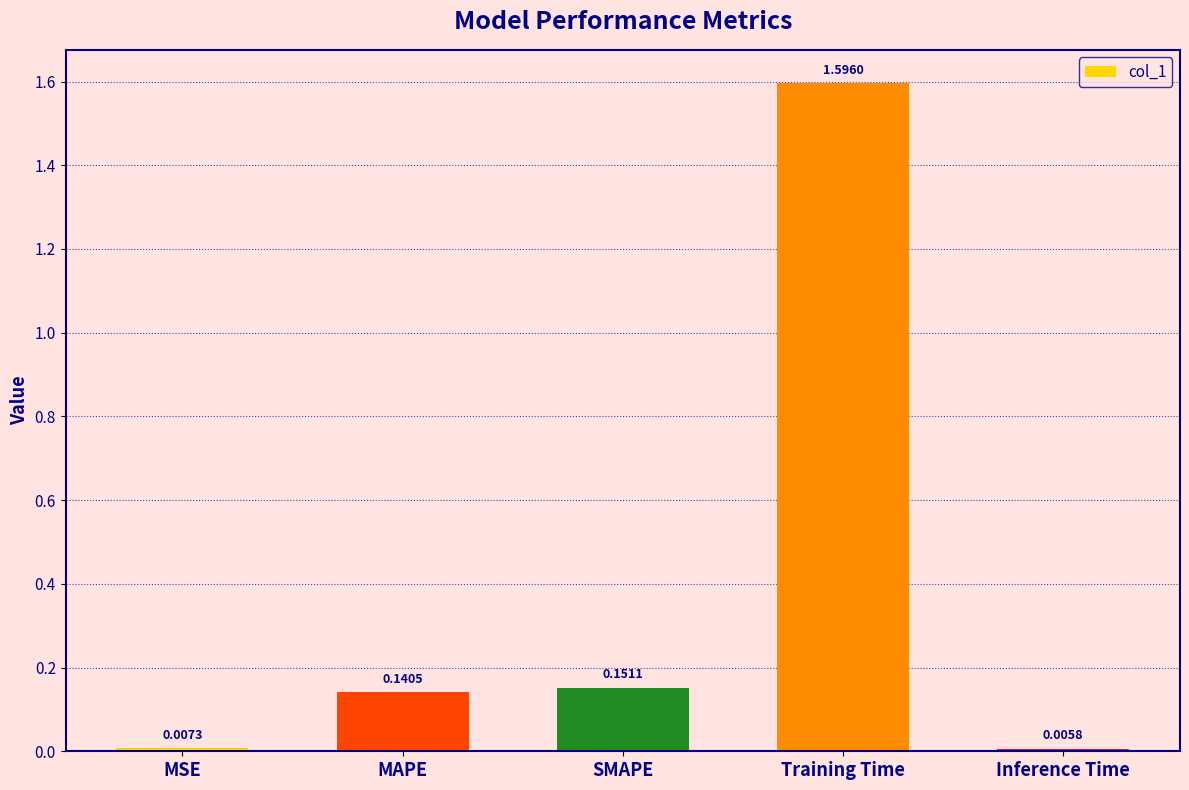

Which has a higher value, Training Time or MAPE?

Training Time